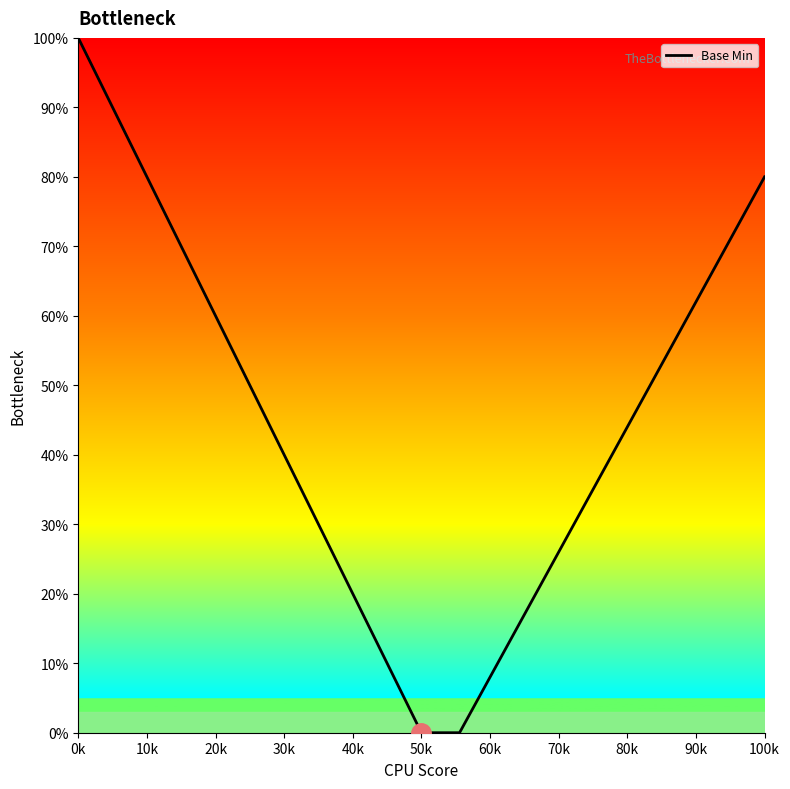

What is the difference between the maximum and minimum values?

100.0